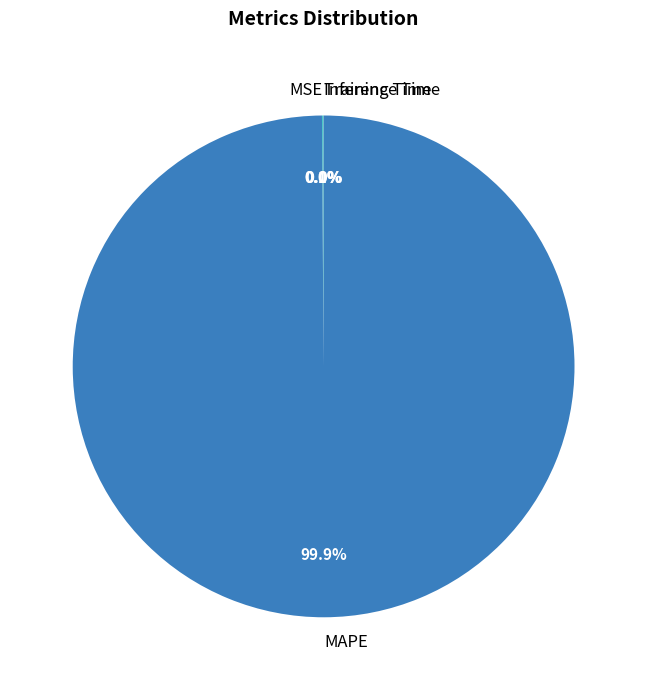

Is there a majority slice in this chart?

Yes